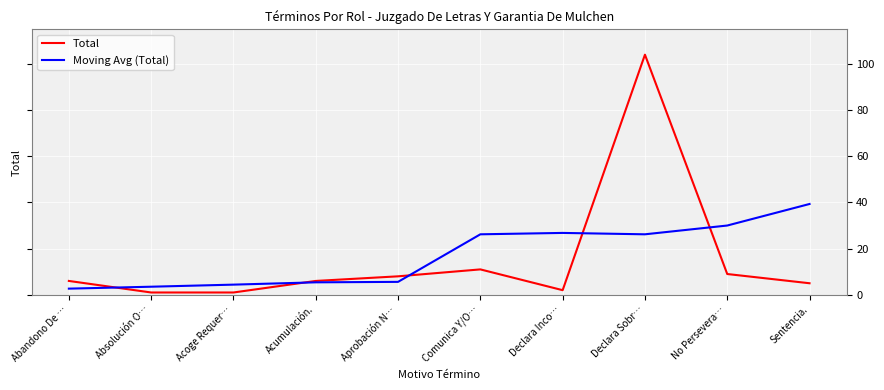

The value of Total at Comunica Y/O… is 4.9. True or false?

False